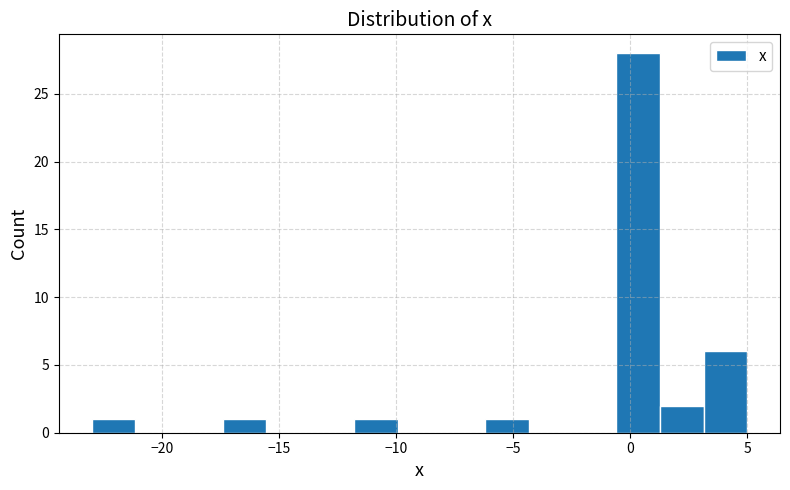

Around what value on the x-axis is the tallest bar? Give the approximate position of its centre, as read against the axis.

0.5